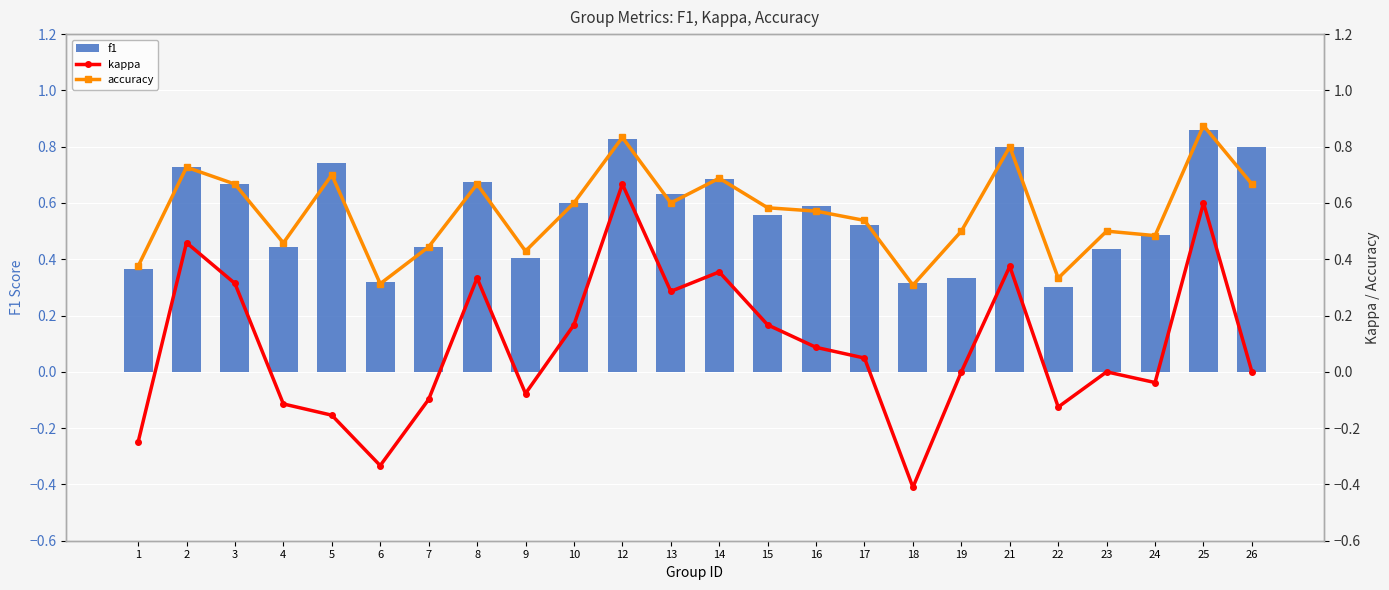

What is the difference between the maximum and minimum values in the f1 series?

0.6